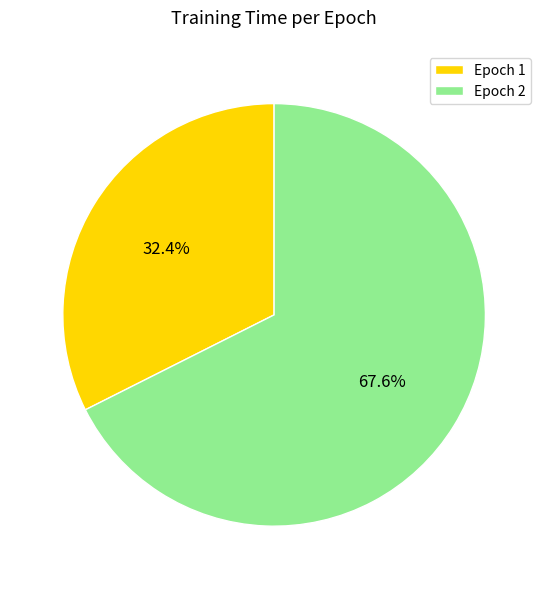

Which has a higher value, Epoch 1 or Epoch 2?

Epoch 2